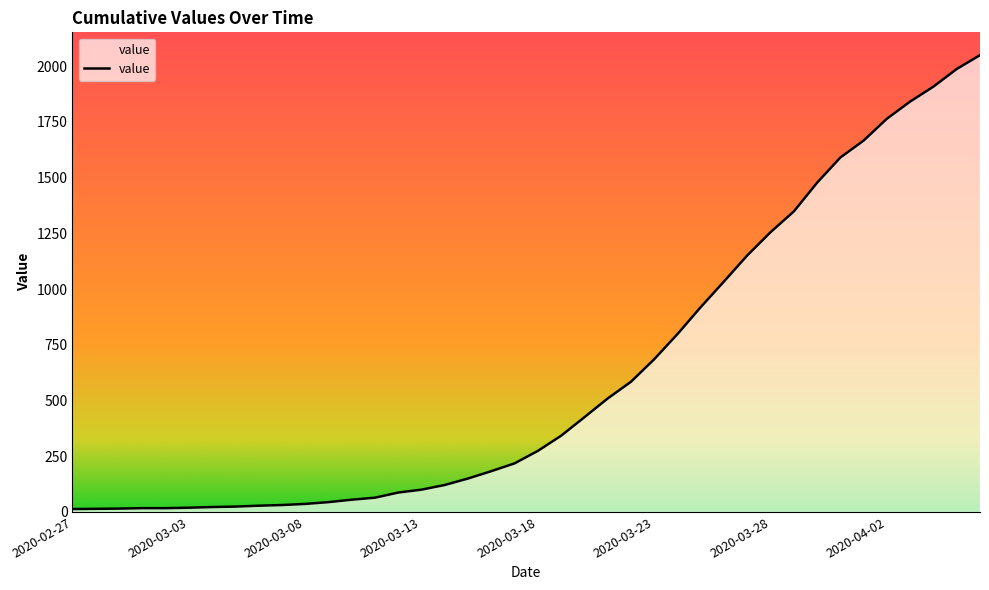

What is the maximum value shown in the chart?

2049